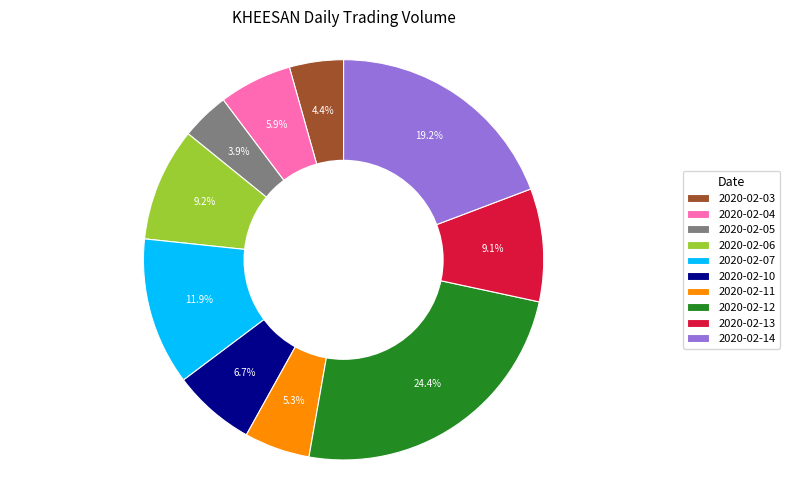

To the nearest percent, what is the combined percentage of 2020-02-14 and 2020-02-05?

23%